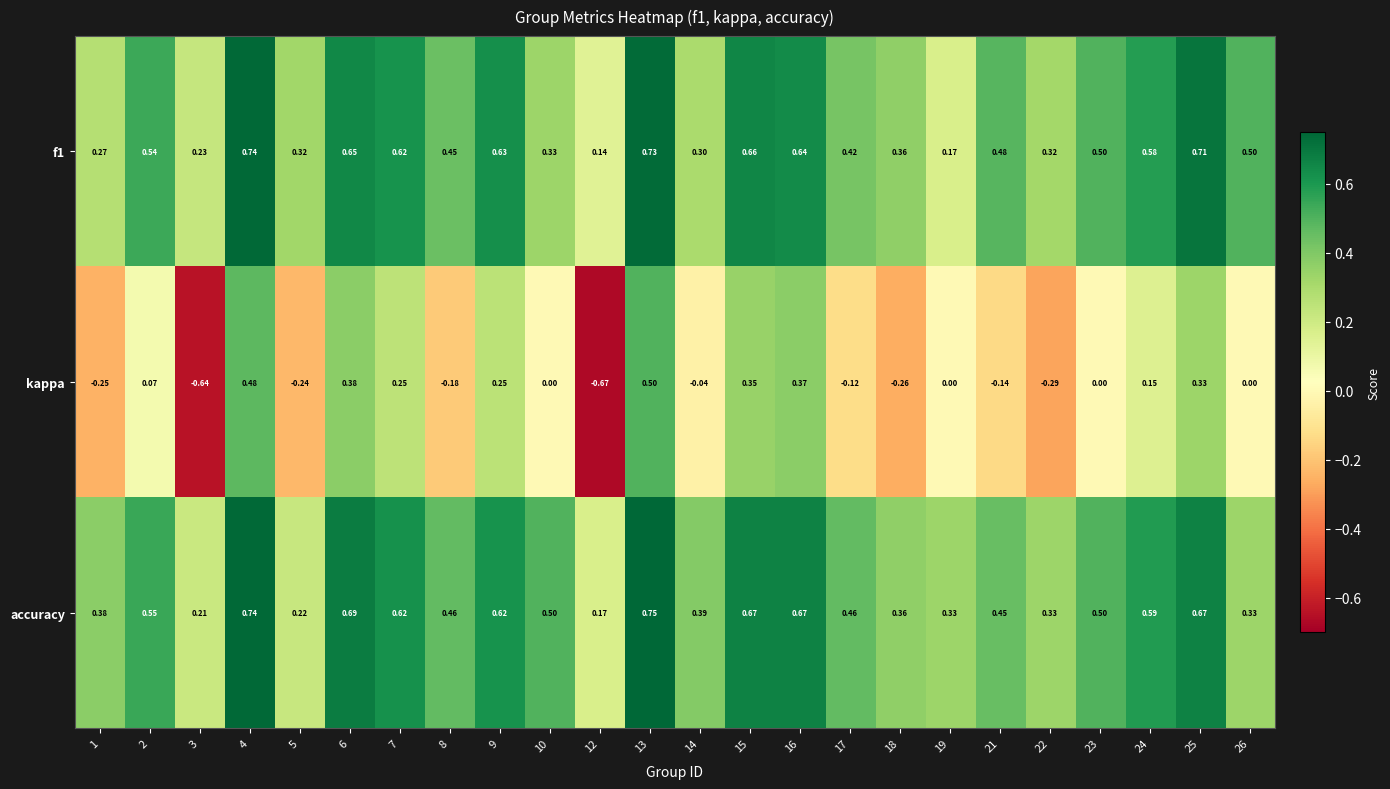

At how many categories does at least one series exceed 0?

24